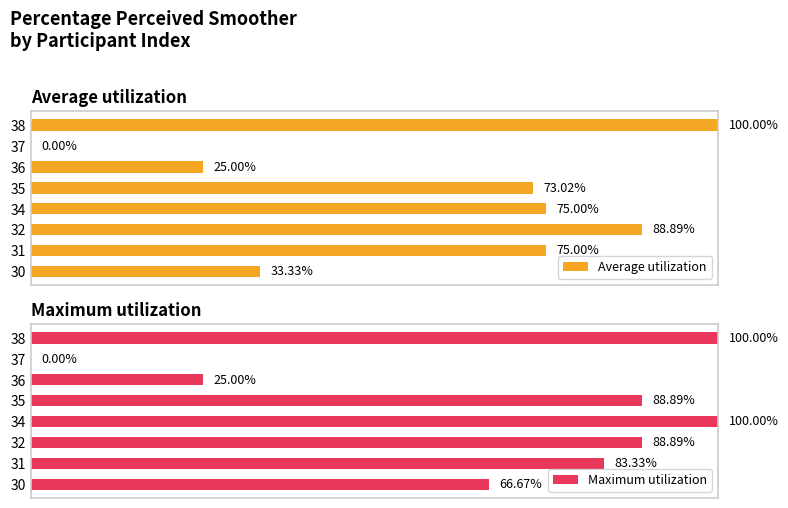

How many data points in Maximum utilization are less than 88?

4